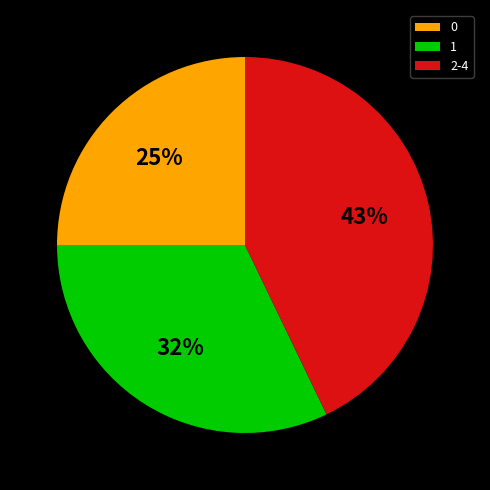

Which category has the smallest portion of the pie?

0